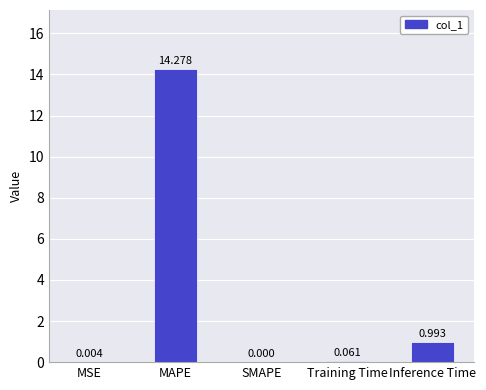

What is the sum of all values?

15.3